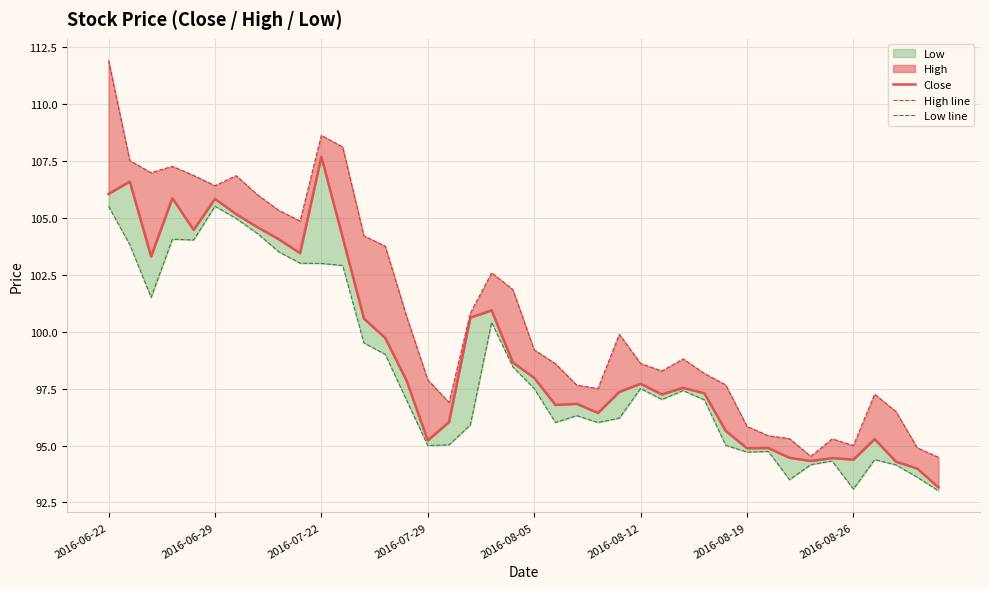

Count the number of categories in the chart.

40